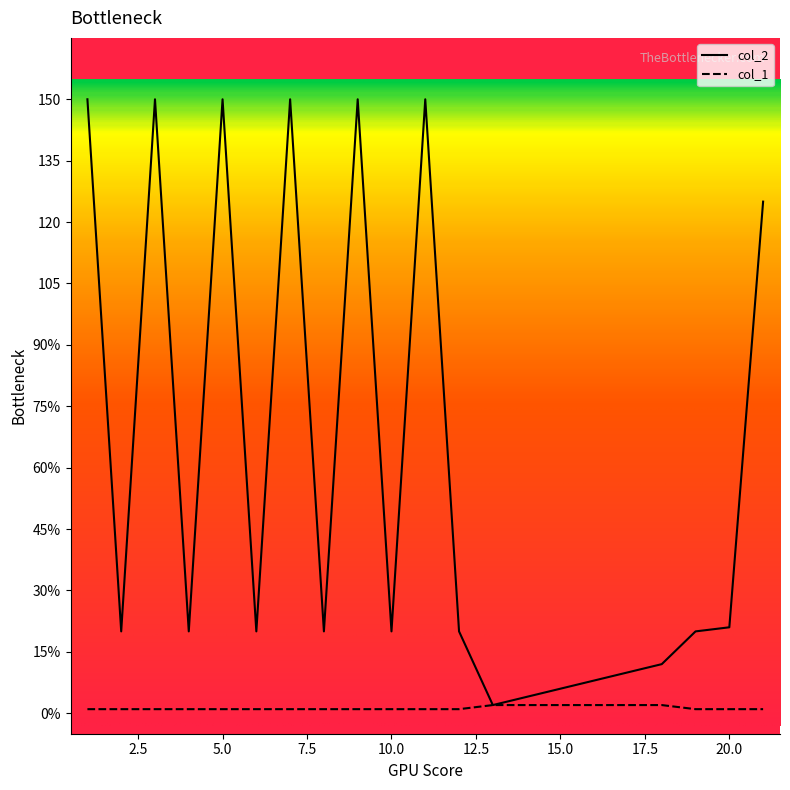

What is the average value of the col_1 series?

1